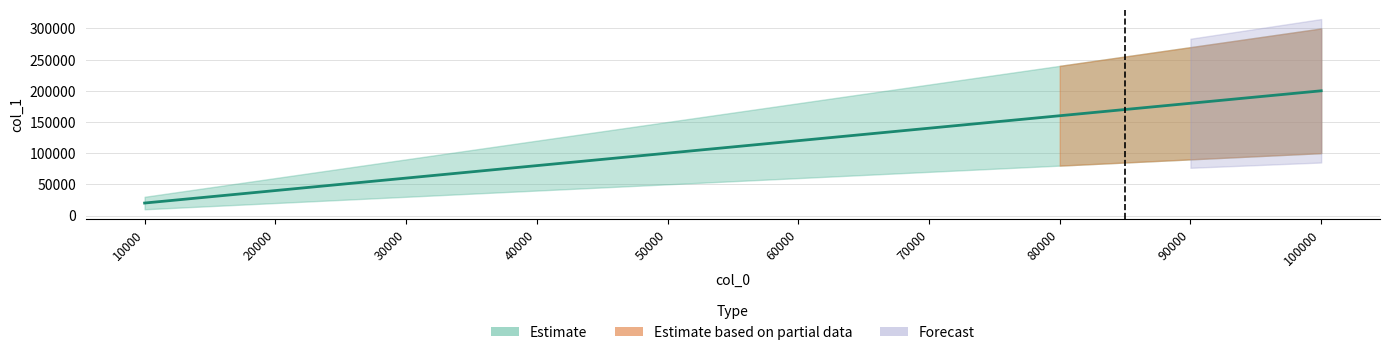

Which has a higher value, 30000 or 40000?

40000